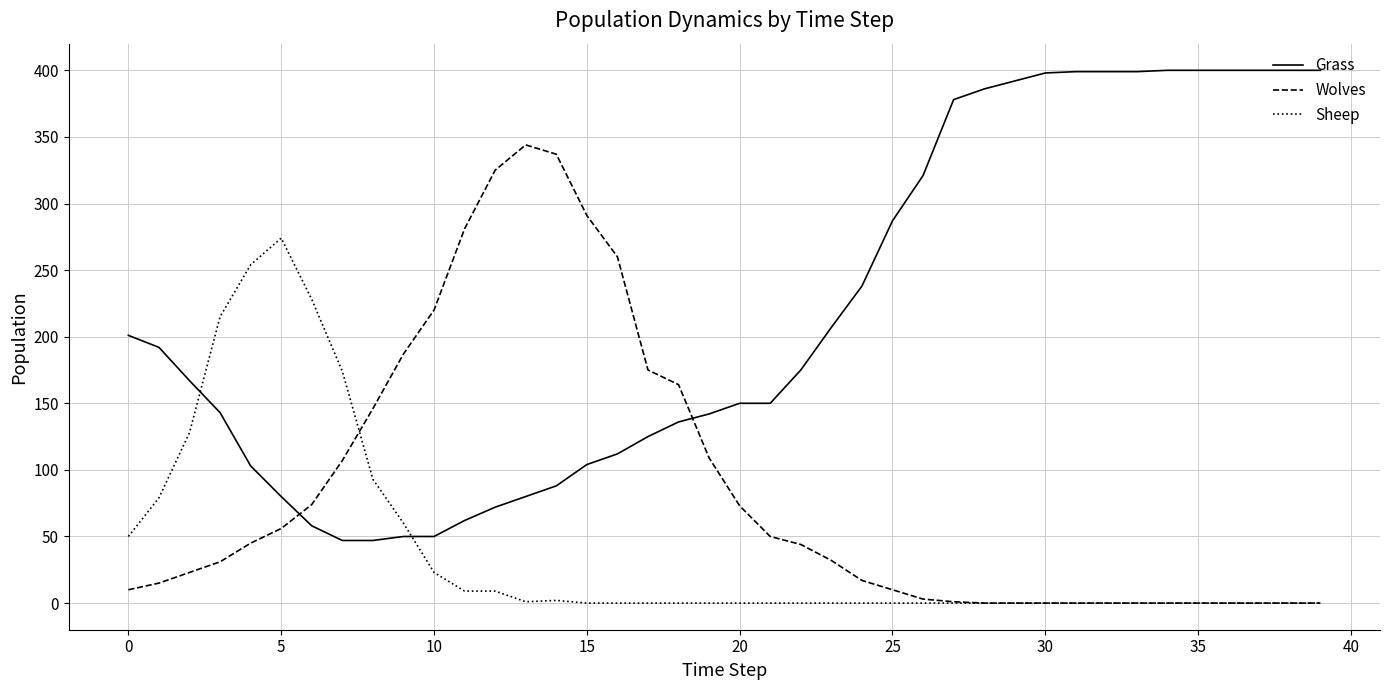

Does the chart have visible grid lines?

Yes